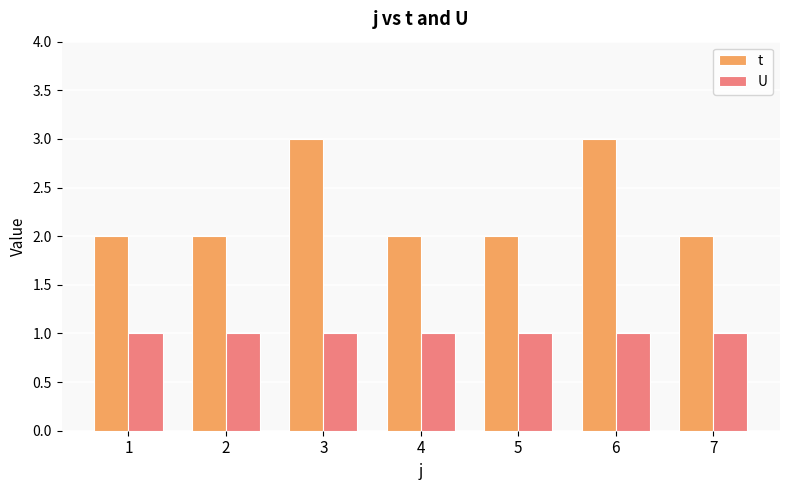

What is the average value of the t series?

2